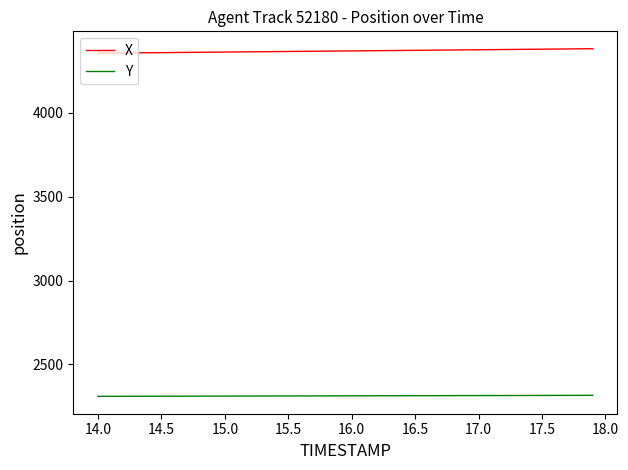

How many lines are shown in the chart?

2